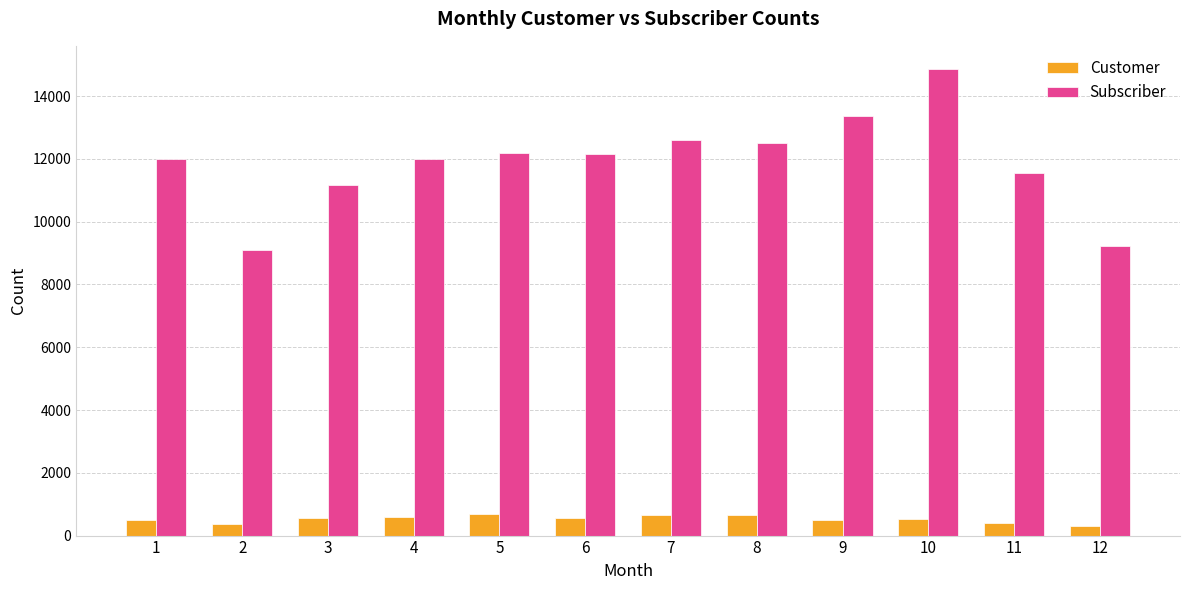

Which series has the largest total across all categories?

Subscriber